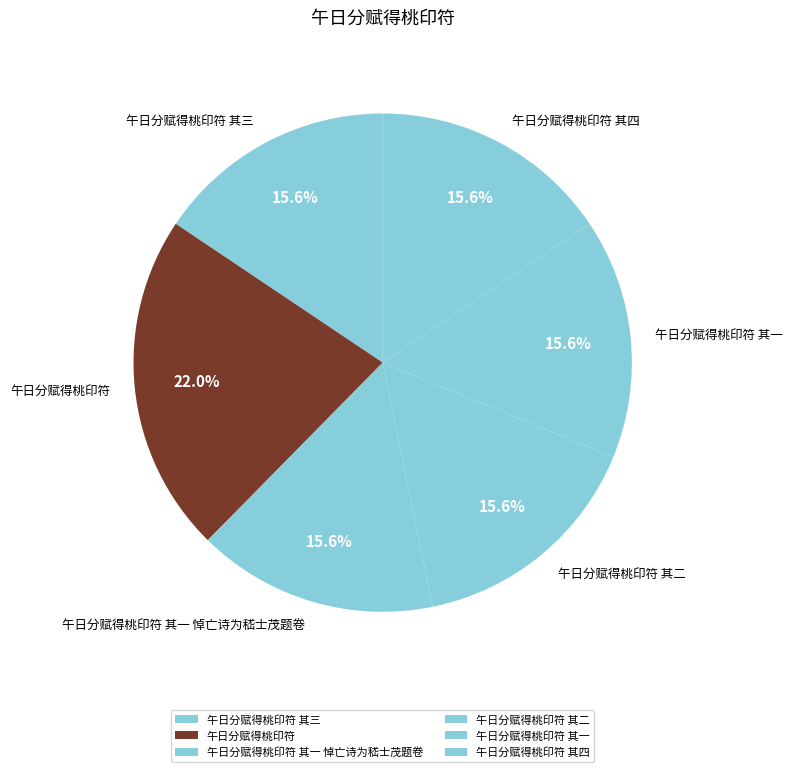

To the nearest percent, what portion does 午日分赋得桃印符 其三 represent?

16%